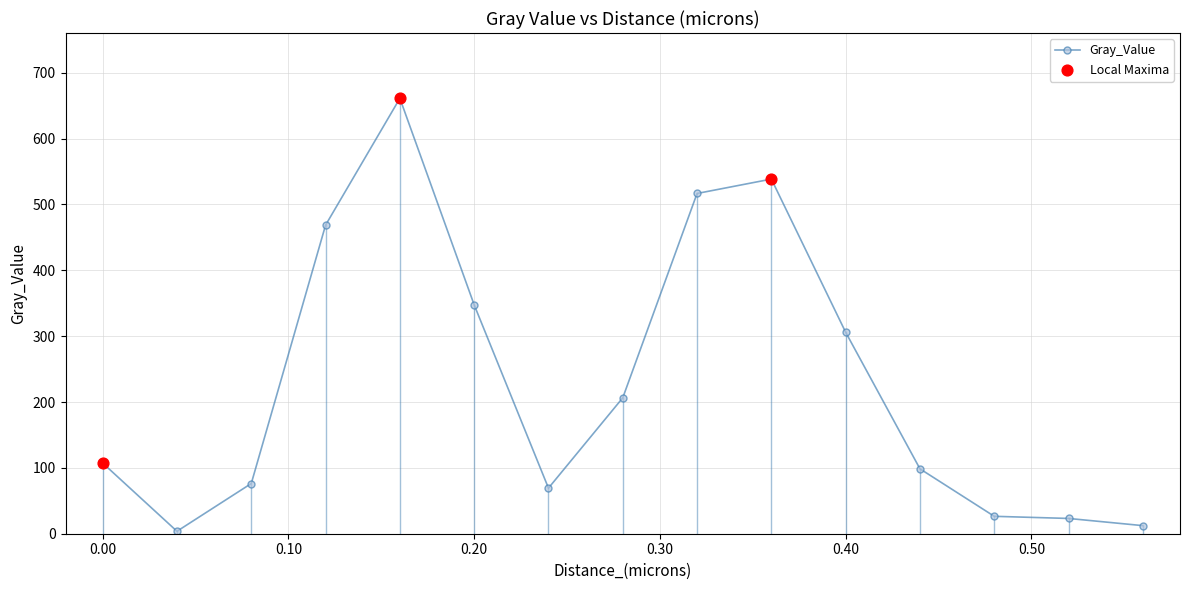

What is the value of the 6th point from the left?

347.5